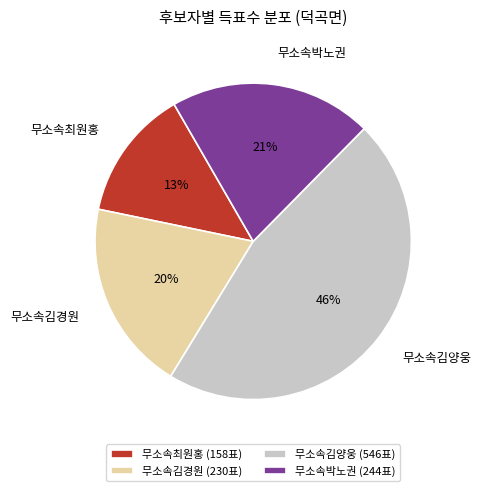

Is the sum of 무소속박노권 and 무소속김경원 greater than half?

No